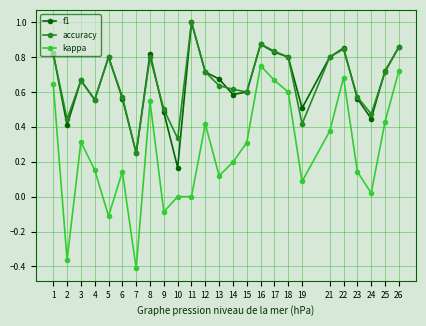

Which series has the largest range (max minus min)?

kappa